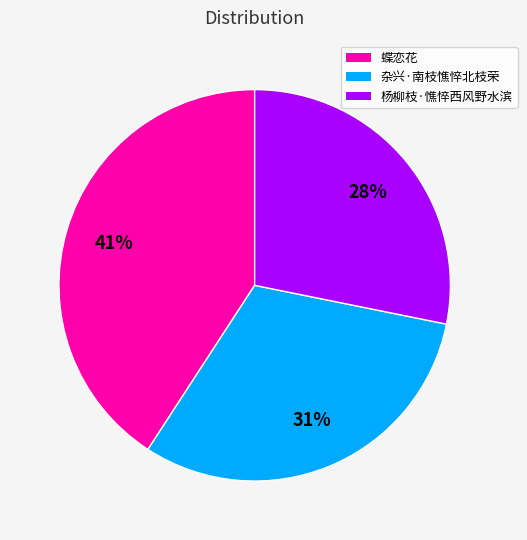

Rank the categories by value from highest to lowest.

蝶恋花, 杂兴·南枝憔悴北枝荣, 杨柳枝·憔悴西风野水滨